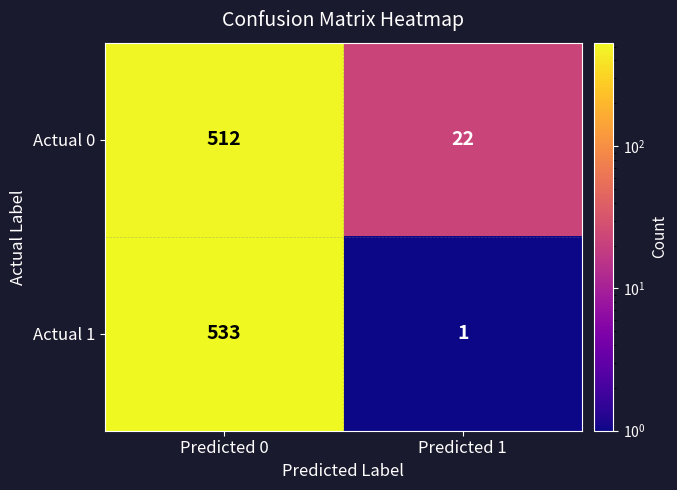

What is the average value of the Actual 0 series?

267